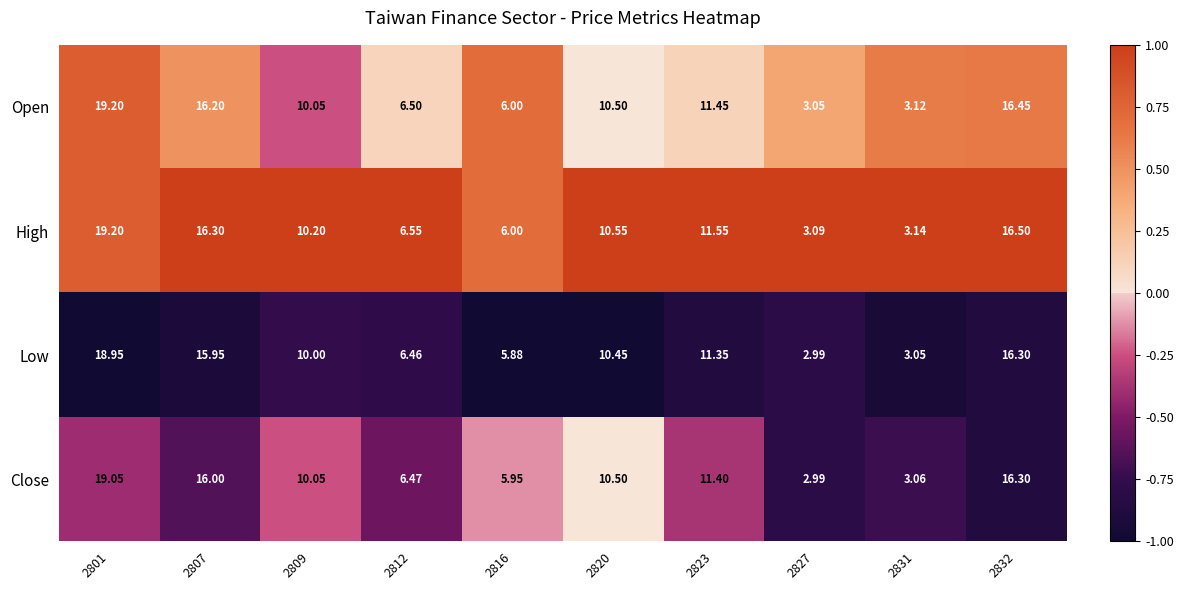

Which series changed the most between 2816 and 2820?

Low